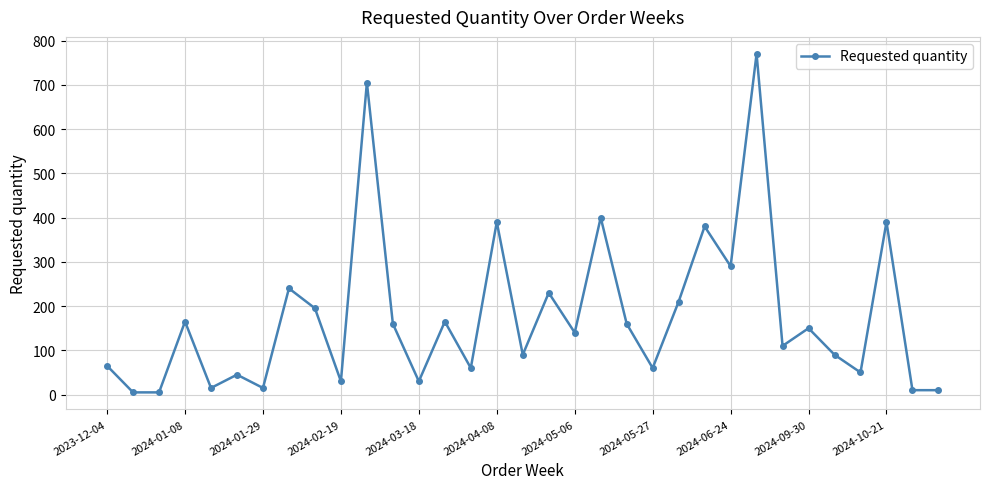

How many interior local peaks (higher than both neighbors) does the data have?

12